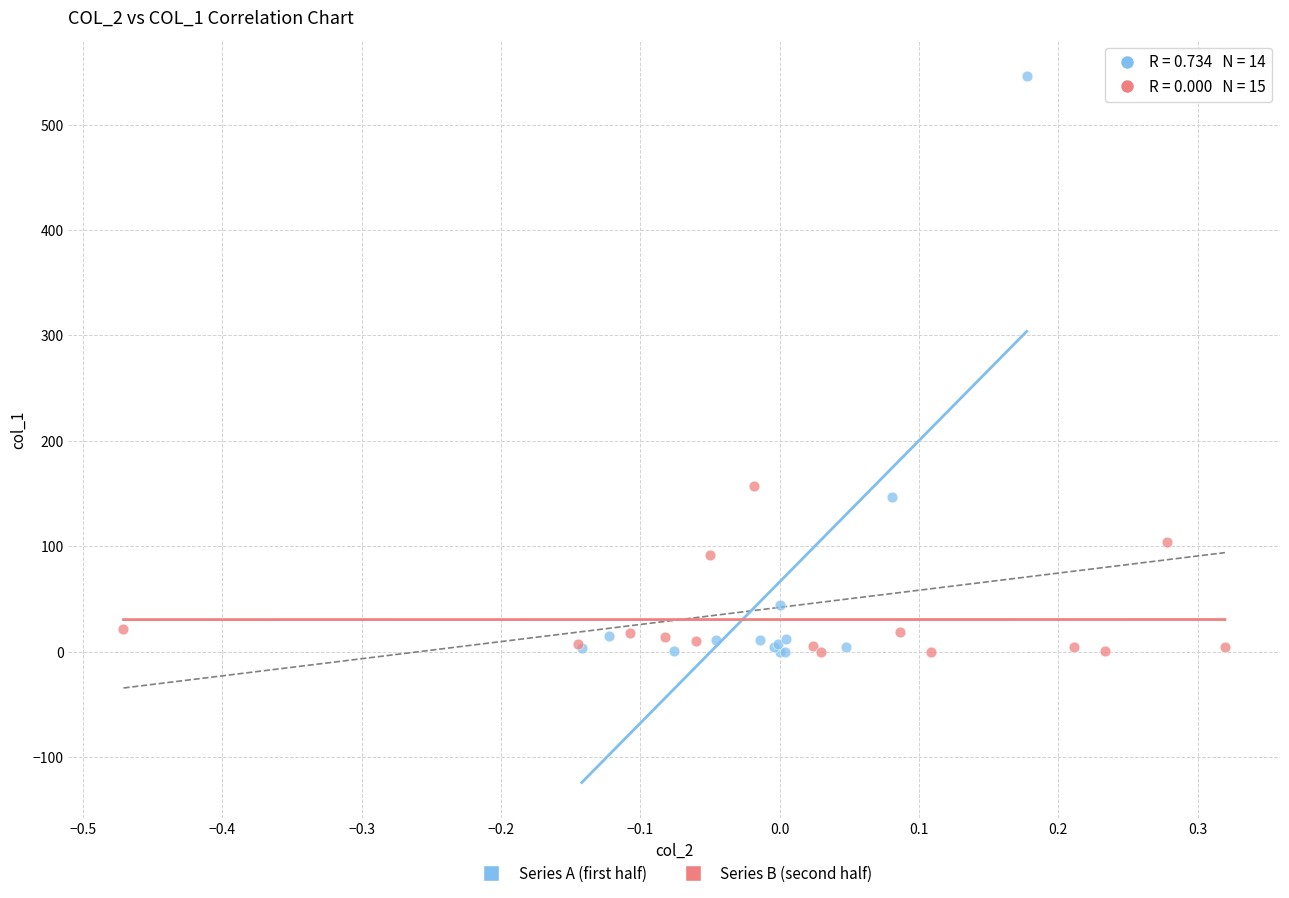

Which series has the widest spread of Y values?

Series A (first half)